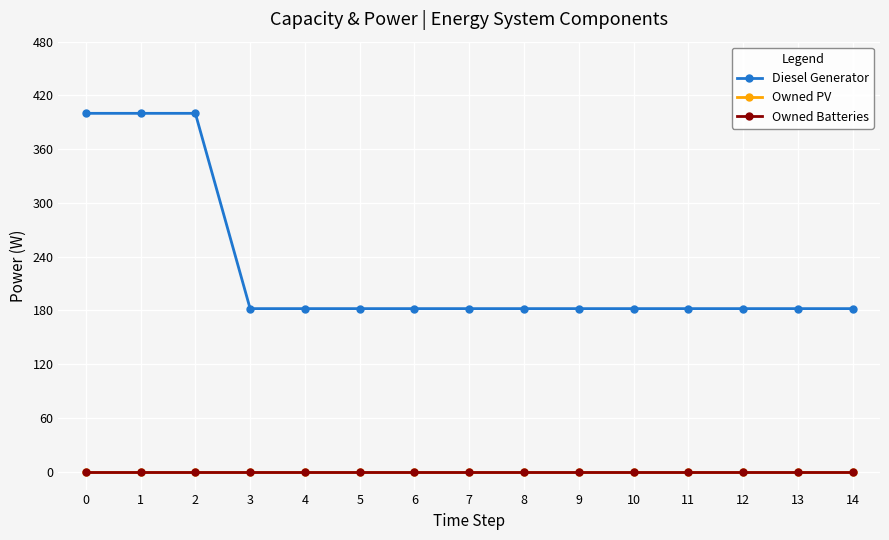

At how many categories does at least one series exceed 104?

15